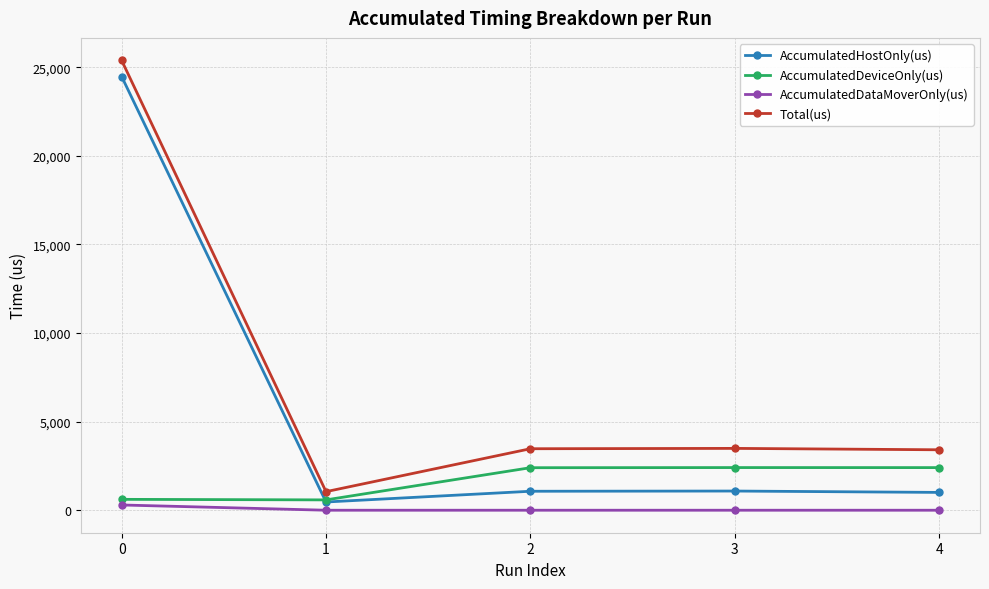

Which series has the widest spread of values?

Total(us)